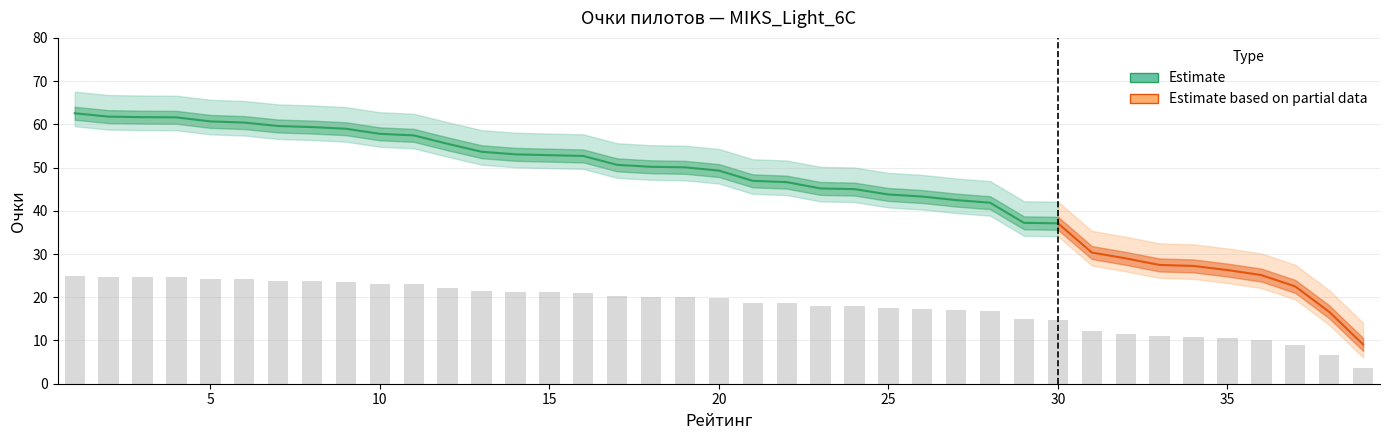

Where is the data nearest to the value 14?

30